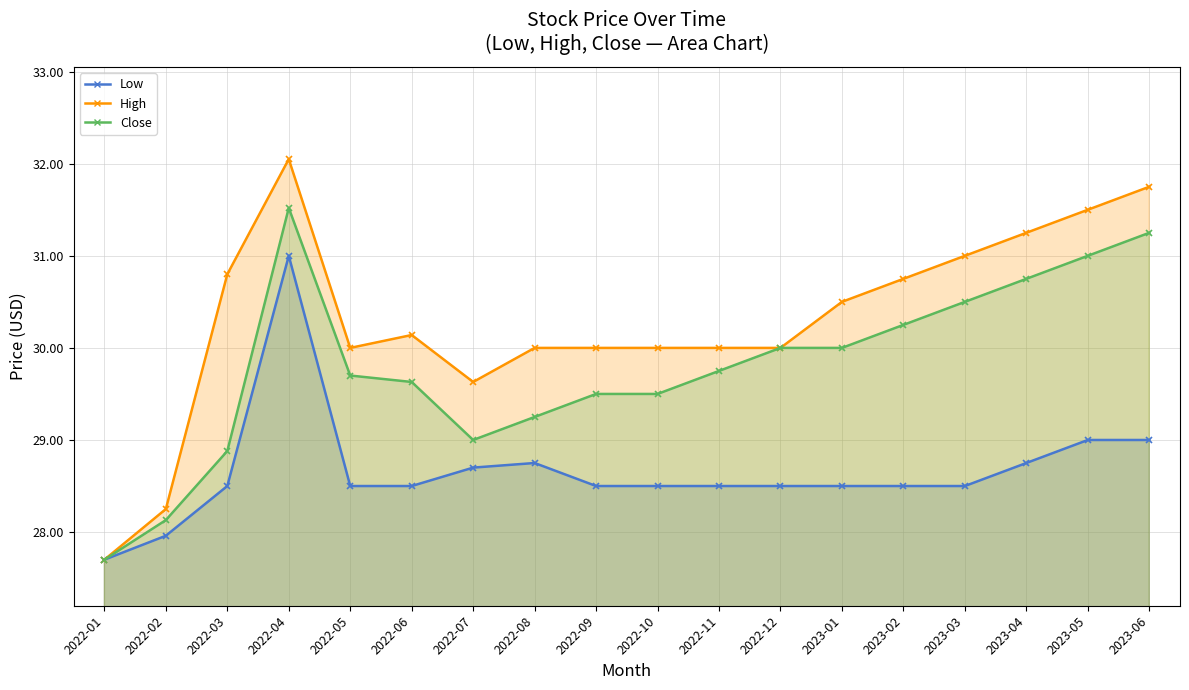

What is the difference between the Close values at 2022-05 and 2023-02?

0.6